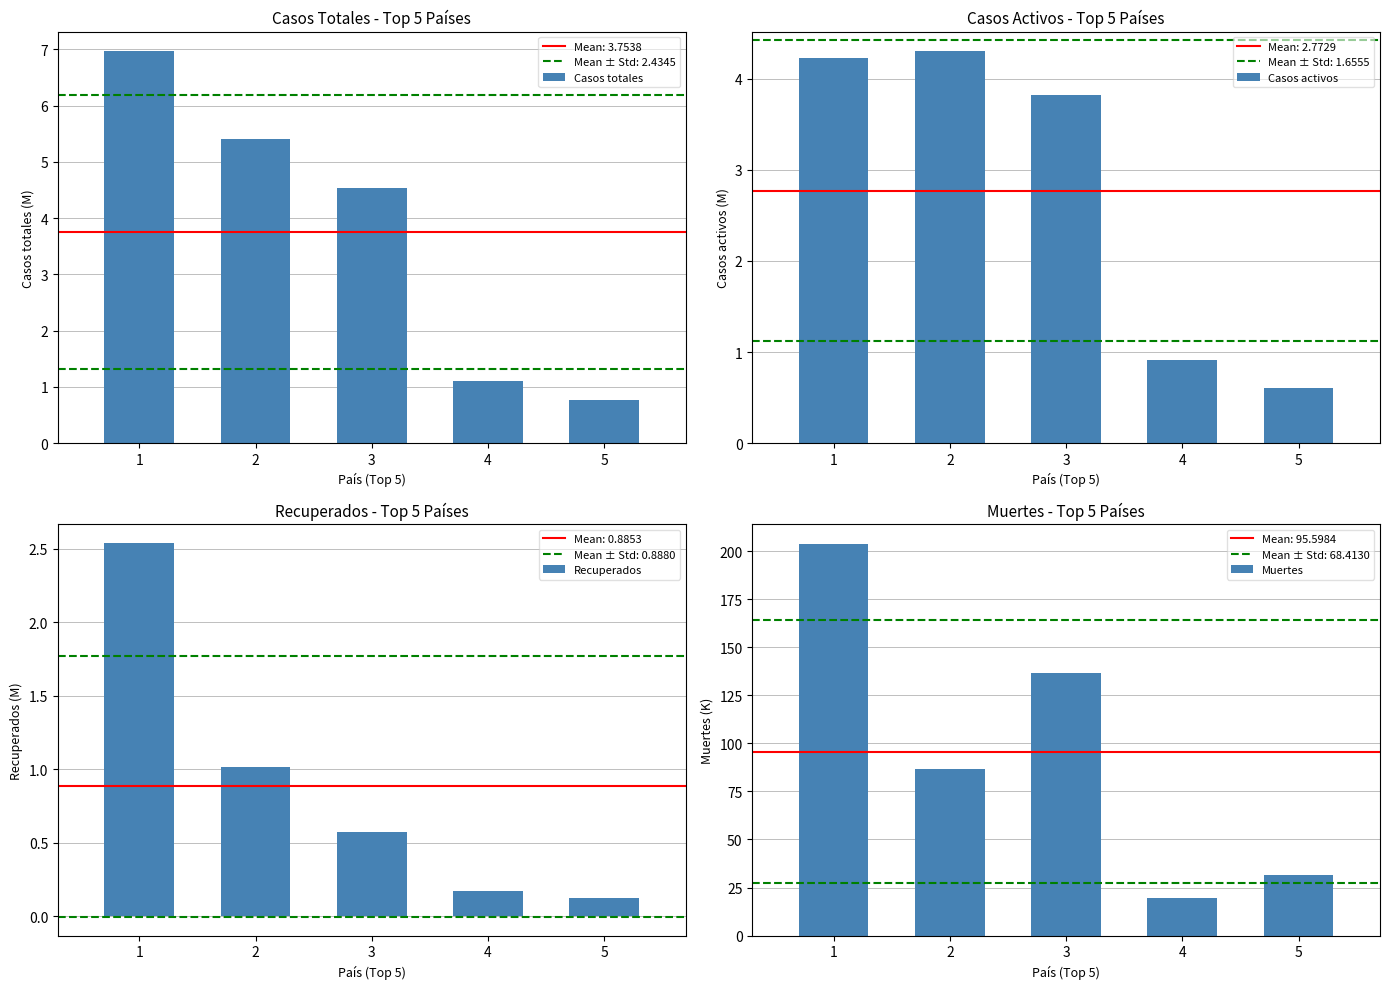

Reading left to right, list all the values displayed in this chart.

Casos totales: 1=7.0	2=5.4	3=4.5	4=1.1	5=0.8
Casos activos: 1=4.2	2=4.3	3=3.8	4=0.9	5=0.6
Recuperados: 1=2.5	2=1.0	3=0.6	4=0.2	5=0.1
Muertes: 1=203.8	2=86.8	3=136.6	4=19.4	5=31.4